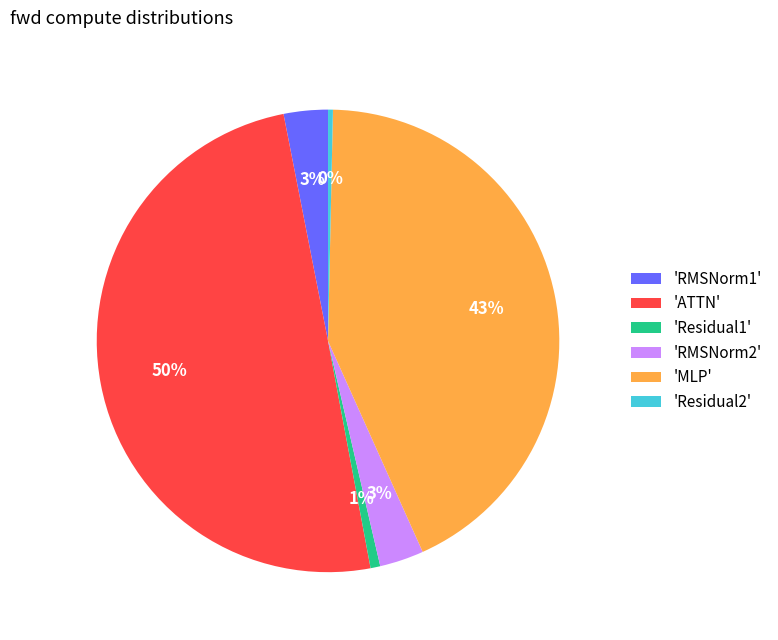

Which has a higher value, 'ATTN' or 'Residual1'?

'ATTN'